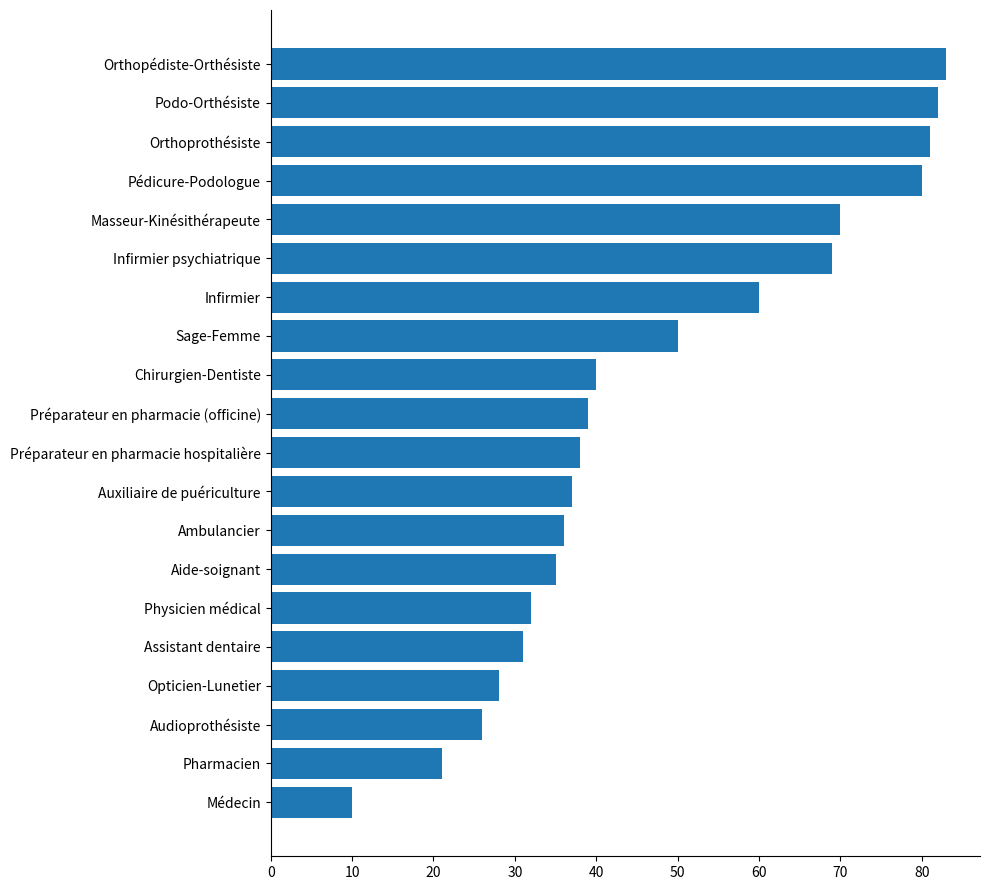

What is the ratio of the value at Audioprothésiste to the value at Infirmier?

0.4